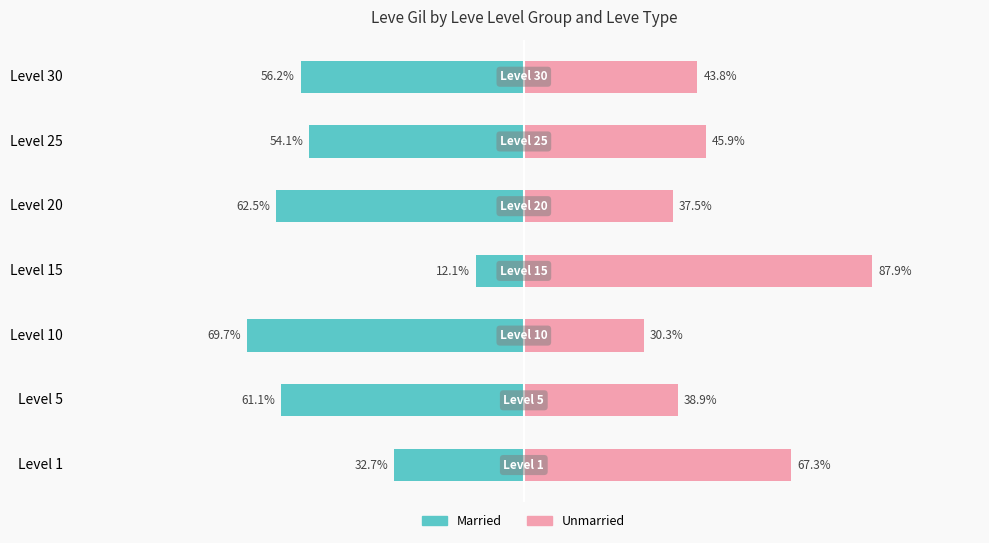

Reading left to right, transcribe all the data shown in this chart.

Married: -32.7	-61.1	-69.7	-12.1	-62.5	-54.1	-56.2
Unmarried: 67.3	38.9	30.3	87.9	37.5	45.9	43.8